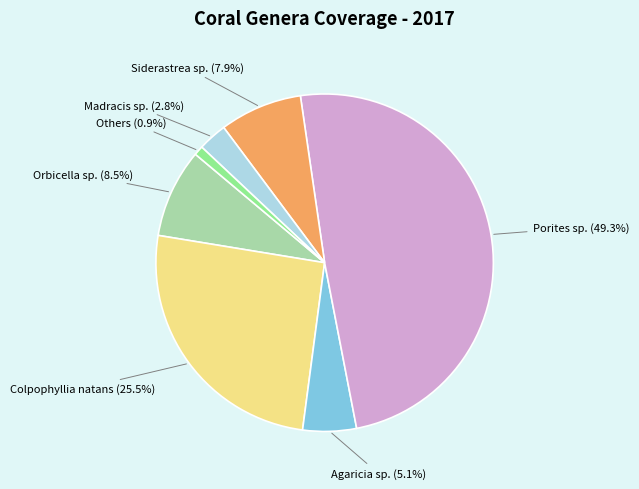

What is the total percentage of Agaricia sp. and Siderastrea sp.?

13.0%